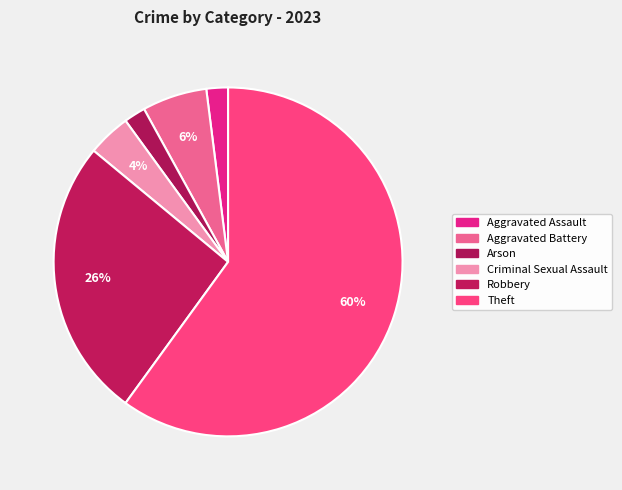

How many slices are in this pie chart?

6